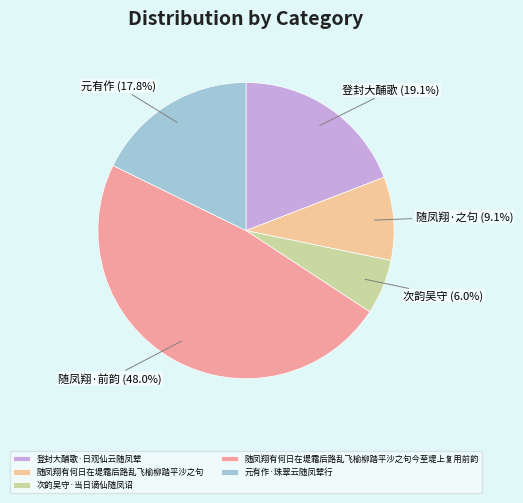

Rank the categories by value from lowest to highest.

次韵吴守·当日谪仙随凤诏, 随凤翔有何日在堤霜后路乱飞榆柳踏平沙之句, 元有作·珠翠云随凤辇行, 登封大酺歌·日观仙云随凤辇, 随凤翔有何日在堤霜后路乱飞榆柳踏平沙之句今至堤上复用前韵